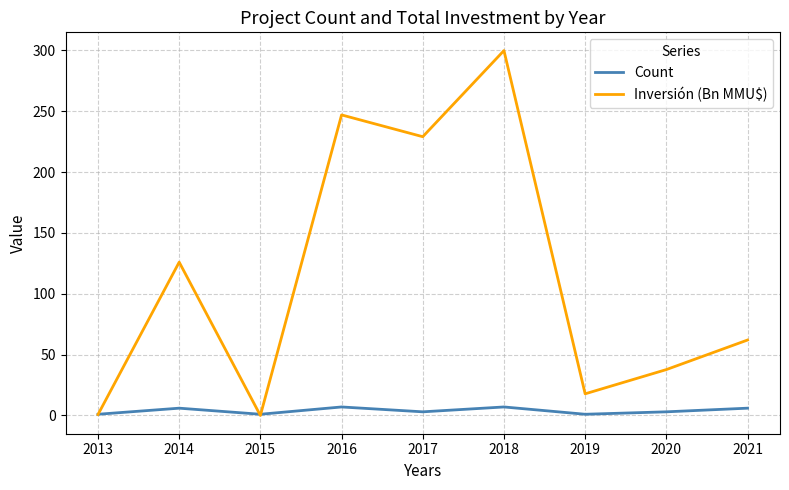

Which category has the highest value in the Inversión (Bn MMU$) series?

2018